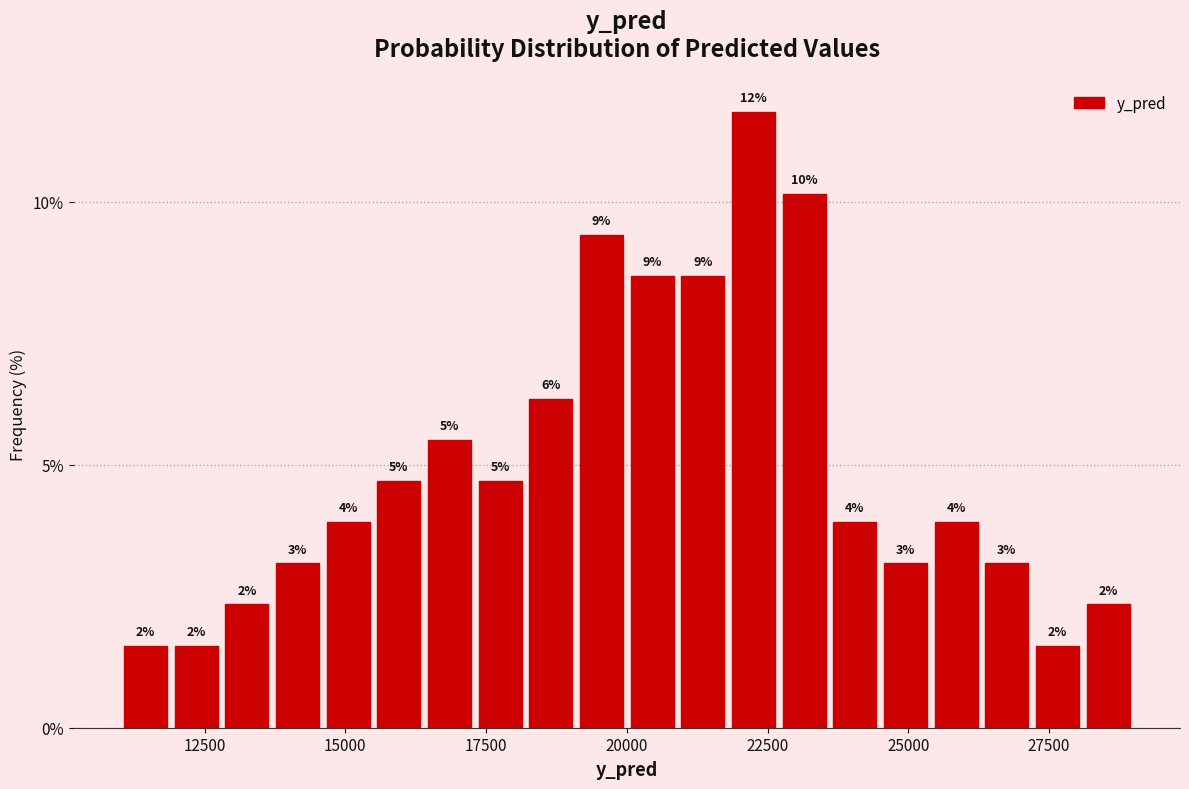

Around what value on the x-axis is the tallest bar? Give the approximate position of its centre, as read against the axis.

22500